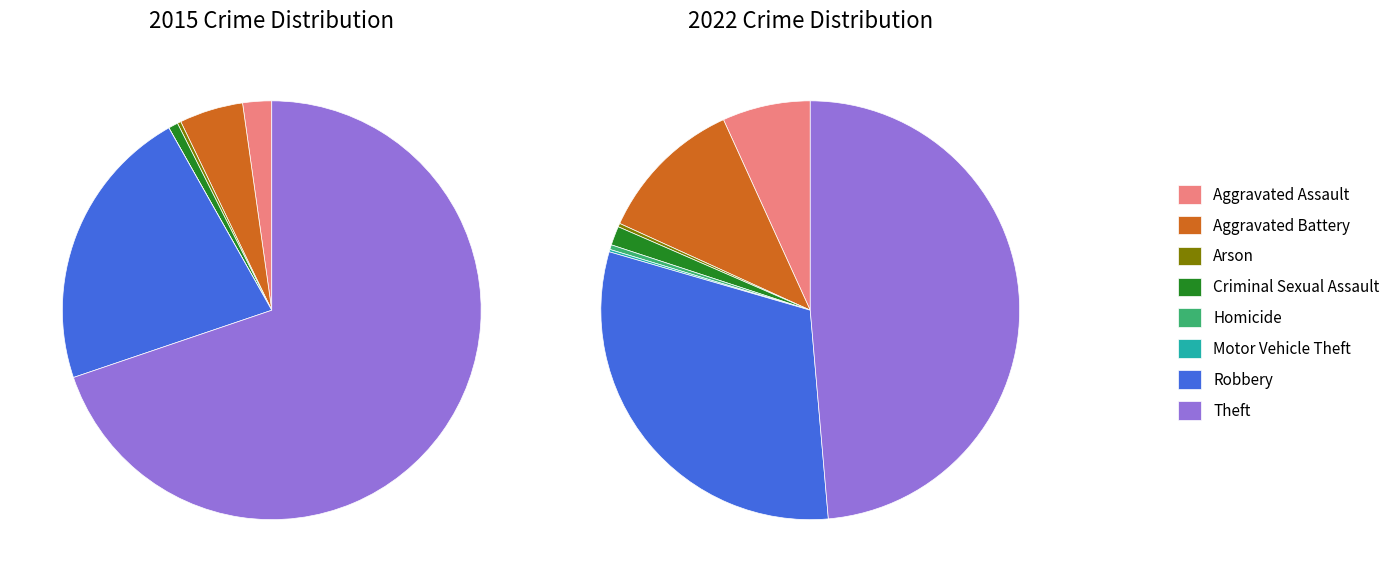

To the nearest percent, what percentage of the pie is values_2015?

5%